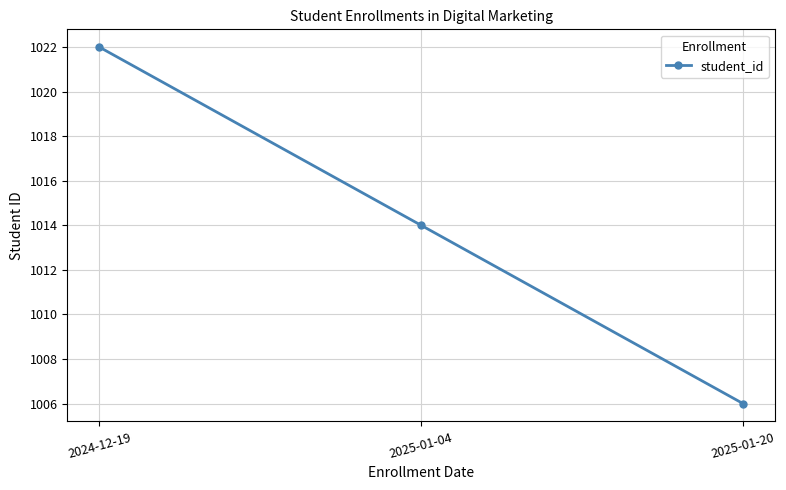

Rank the categories by value from highest to lowest.

2024-12-19, 2025-01-04, 2025-01-20